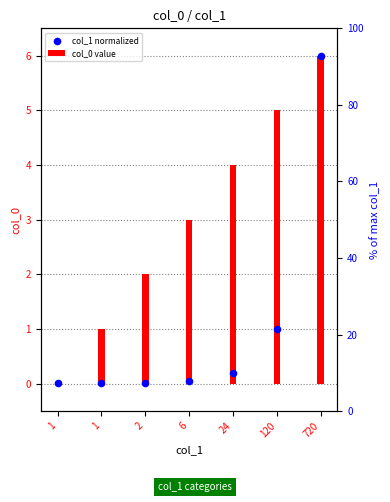

Which series reaches the maximum Y coordinate?

col_0 value